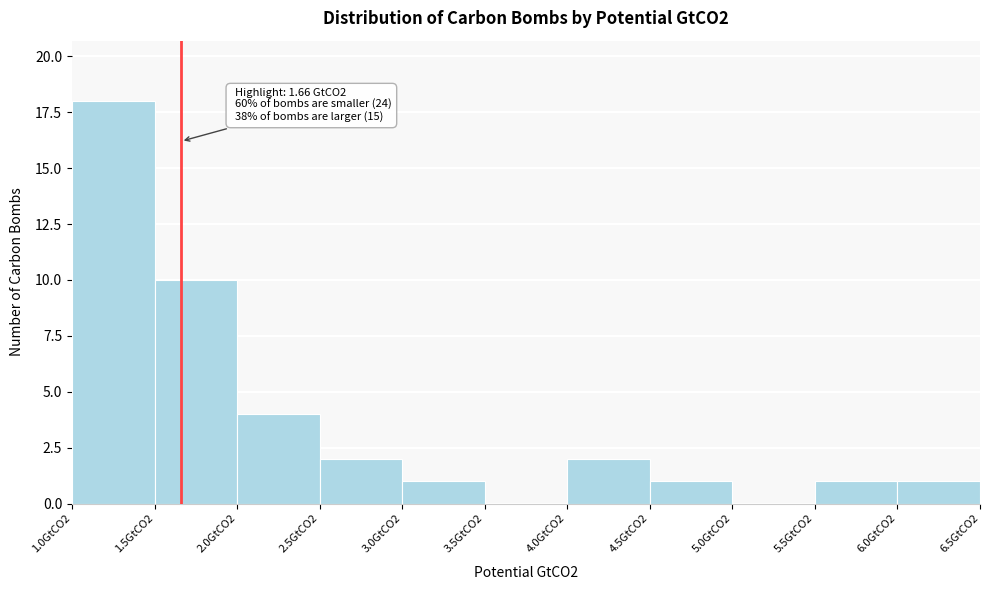

Reading left to right, extract all data points from this chart.

1.0GtCO2=18	1.5GtCO2=10	2.0GtCO2=4	2.5GtCO2=2	3.0GtCO2=1	3.5GtCO2=0	4.0GtCO2=2	4.5GtCO2=1	5.0GtCO2=0	5.5GtCO2=1	6.0GtCO2=1